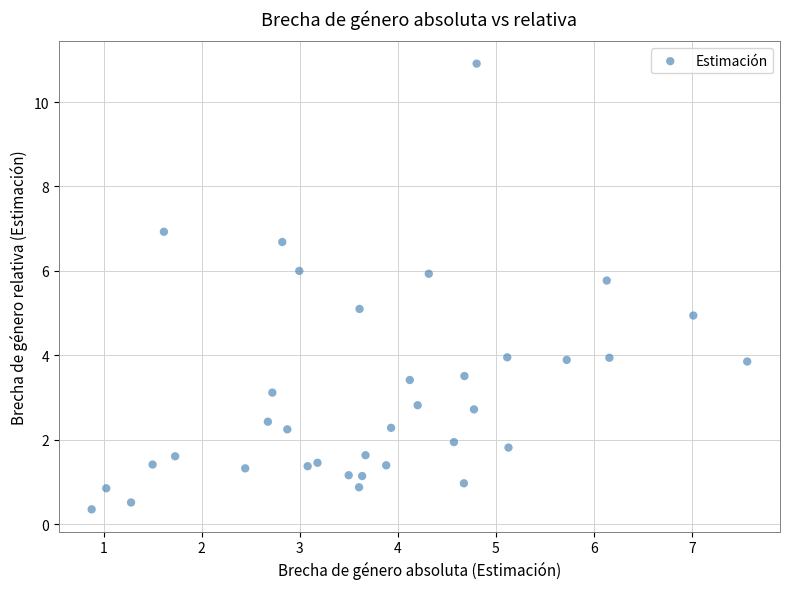

What is the range of X values (max minus min)?

6.7